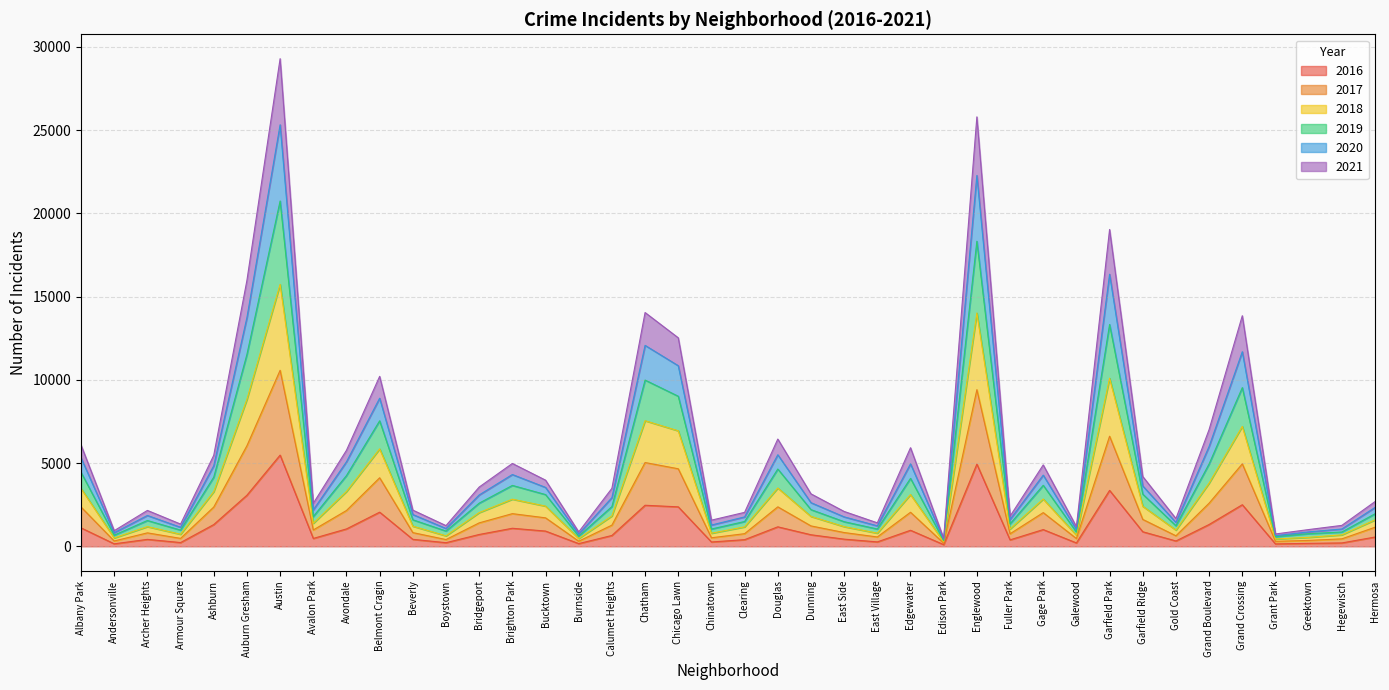

At which category does the chart reach its peak across all series?

Austin